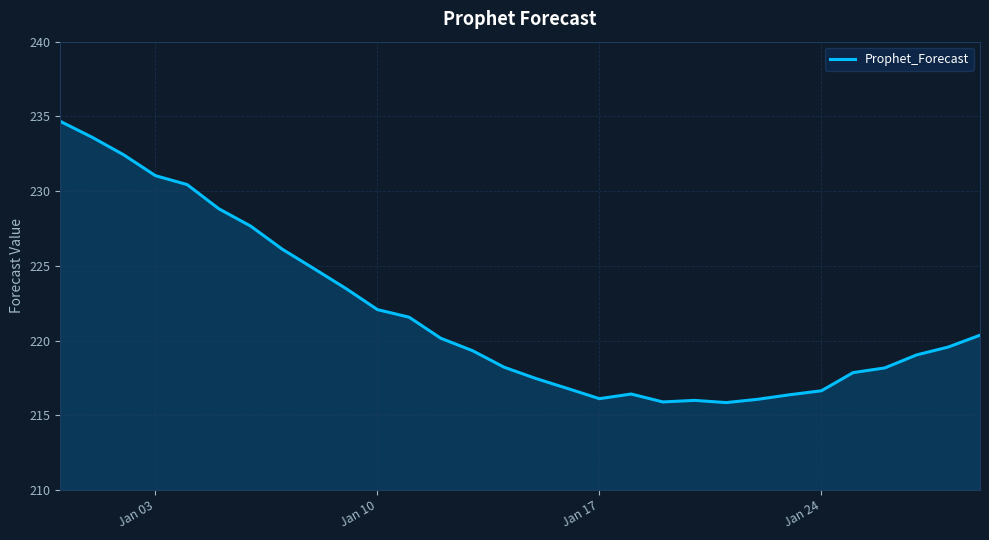

What is the difference between the maximum and minimum values?

18.8